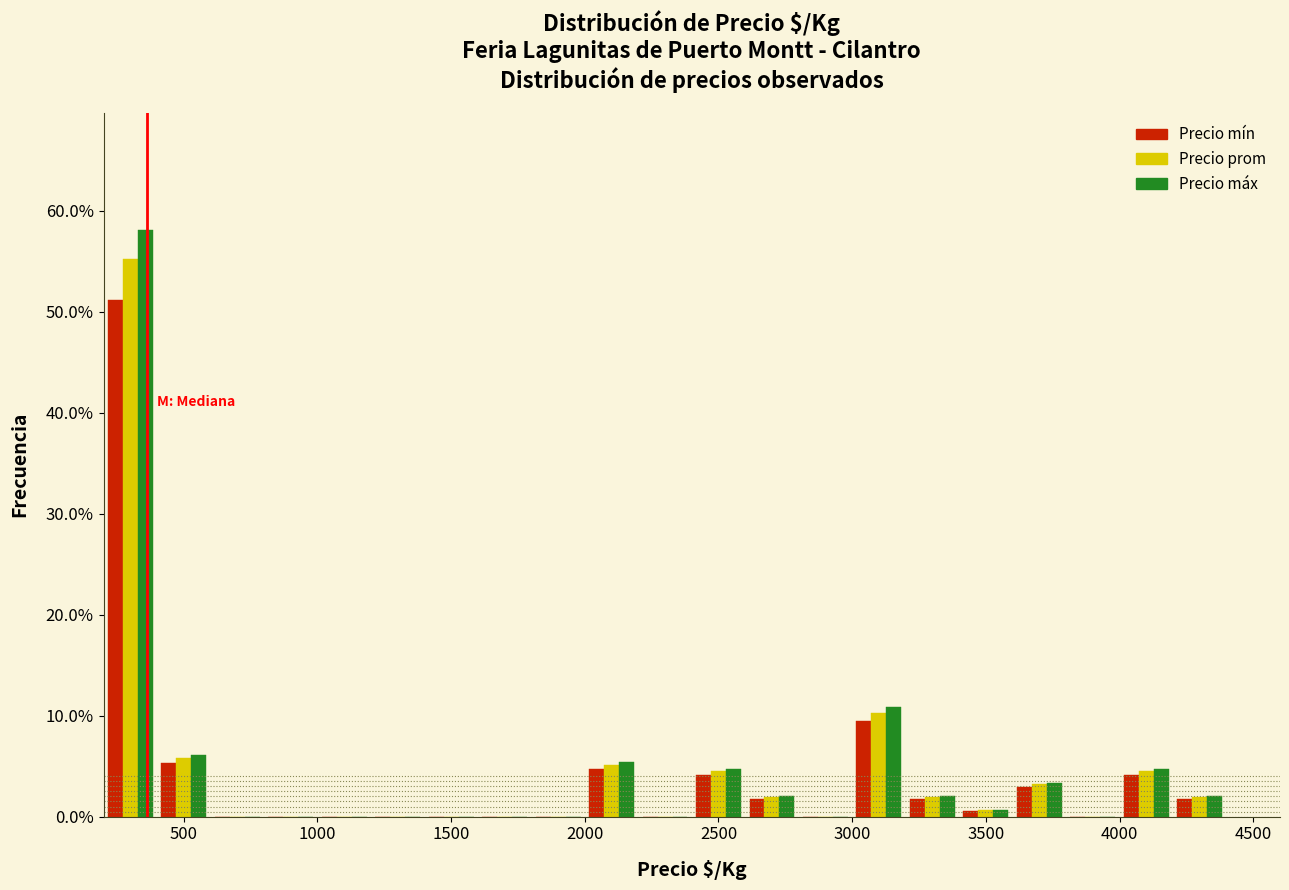

Reading left to right, transcribe this chart: for each range on the x-axis, give the height of each series' bar. The values are not printed on the chart, so give them approximately, as read against the axis.

200 to 400: Precio mín=51	Precio prom=55	Precio máx=58
400 to 600: Precio mín=5	Precio prom=6	Precio máx=6
600 to 800: Precio mín=0	Precio prom=0	Precio máx=0
800 to 1000: Precio mín=0	Precio prom=0	Precio máx=0
1000 to 1200: Precio mín=0	Precio prom=0	Precio máx=0
1200 to 1400: Precio mín=0	Precio prom=0	Precio máx=0
1400 to 1600: Precio mín=0	Precio prom=0	Precio máx=0
1600 to 1800: Precio mín=0	Precio prom=0	Precio máx=0
1800 to 2000: Precio mín=0	Precio prom=0	Precio máx=0
2000 to 2200: Precio mín=5	Precio prom=5	Precio máx=5
2200 to 2400: Precio mín=0	Precio prom=0	Precio máx=0
2400 to 2600: Precio mín=4	Precio prom=4	Precio máx=5
2600 to 2800: Precio mín=2	Precio prom=2	Precio máx=2
2800 to 3000: Precio mín=0	Precio prom=0	Precio máx=0
3000 to 3200: Precio mín=10	Precio prom=10	Precio máx=11
3200 to 3400: Precio mín=2	Precio prom=2	Precio máx=2
3400 to 3600: Precio mín=under 1	Precio prom=under 1	Precio máx=under 1
3600 to 3800: Precio mín=3	Precio prom=3	Precio máx=3
3800 to 4000: Precio mín=0	Precio prom=0	Precio máx=0
4000 to 4200: Precio mín=4	Precio prom=4	Precio máx=5
4200 to 4400: Precio mín=2	Precio prom=2	Precio máx=2